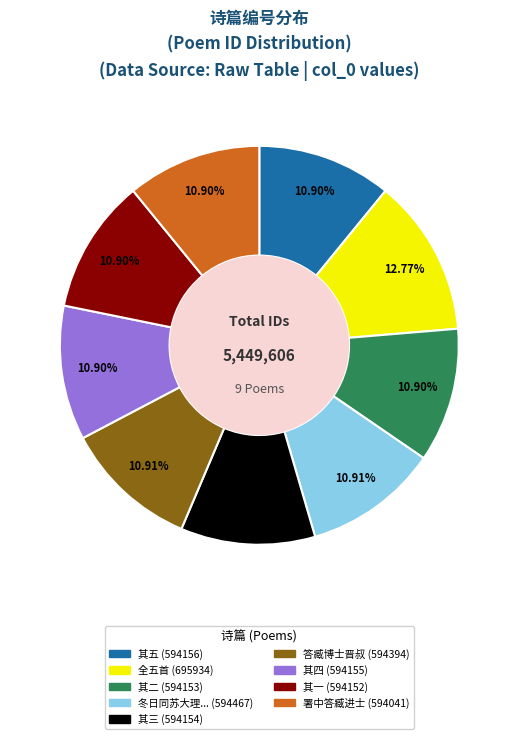

Does any single category account for the majority?

No